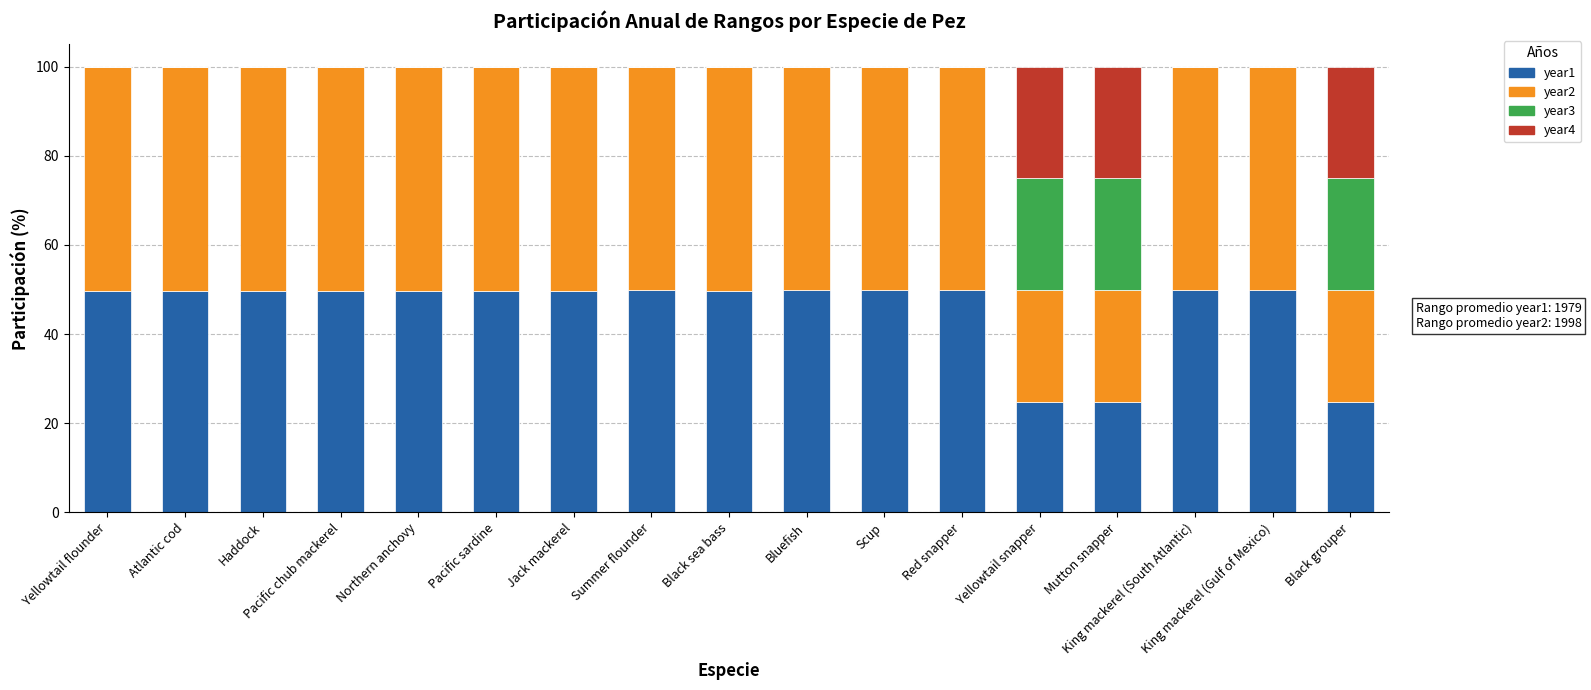

Count the number of categories in the chart.

17